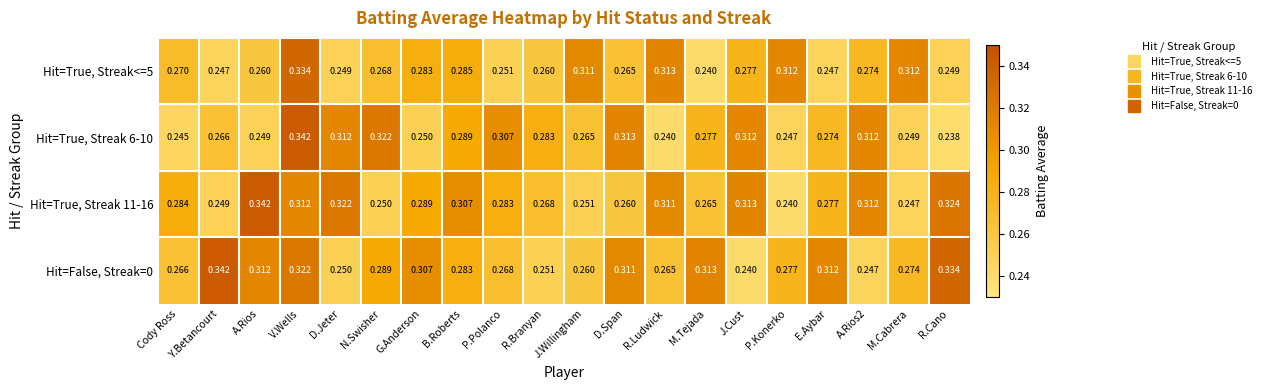

Is the value of Hit=True, Streak 11-16 at E.Aybar greater than the value of Hit=True, Streak<=5 at R.Ludwick?

No